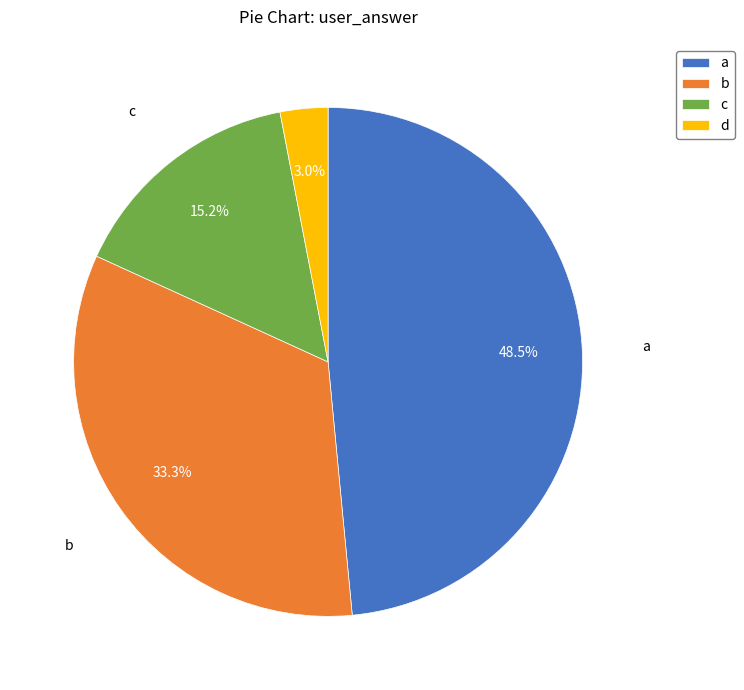

Count the number of slices in the pie.

4